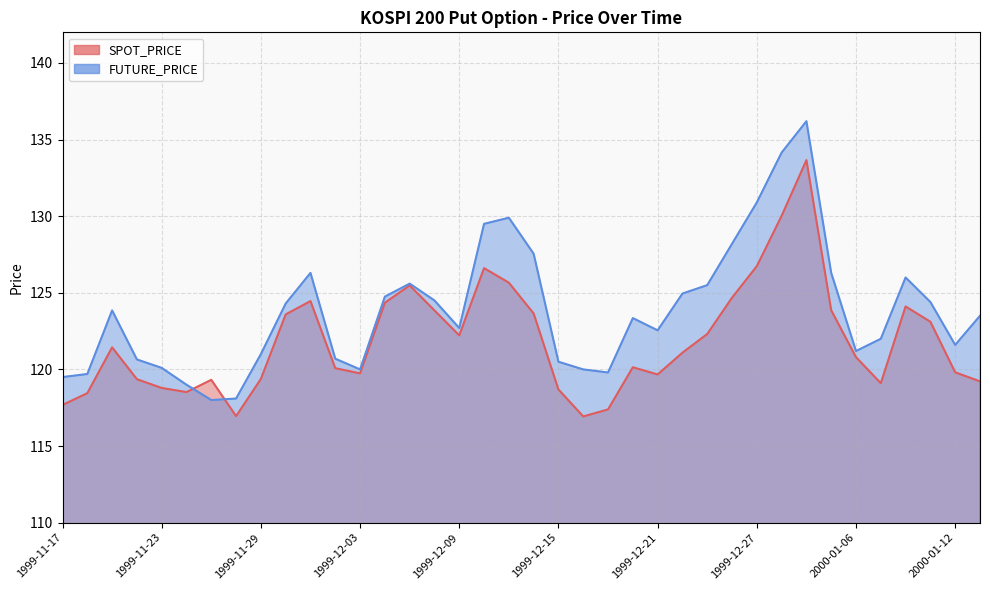

How many interior local peaks does the SPOT_PRICE series have?

8